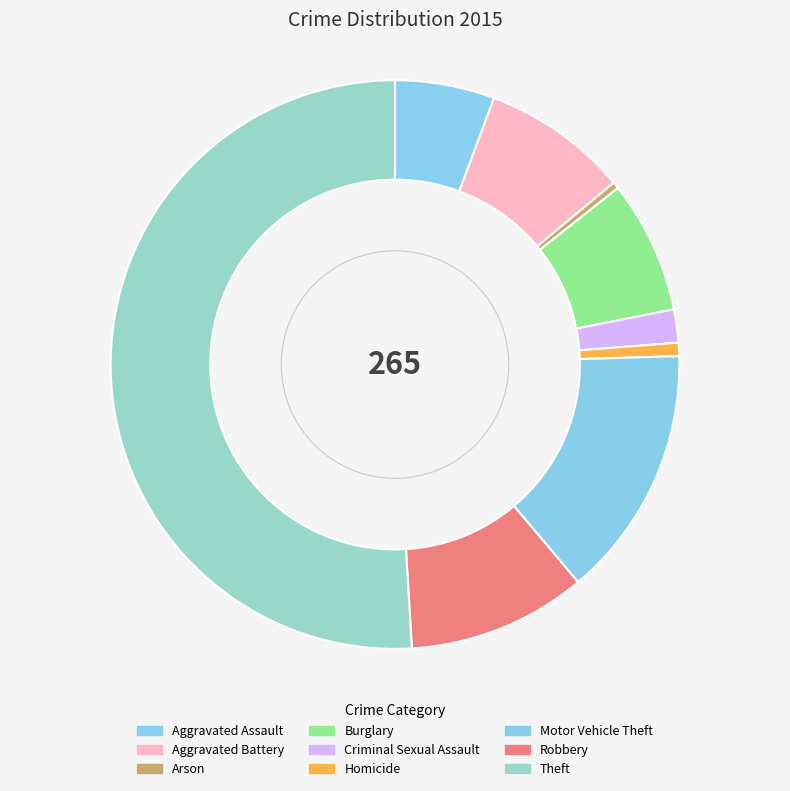

How many segments does this pie chart have?

9